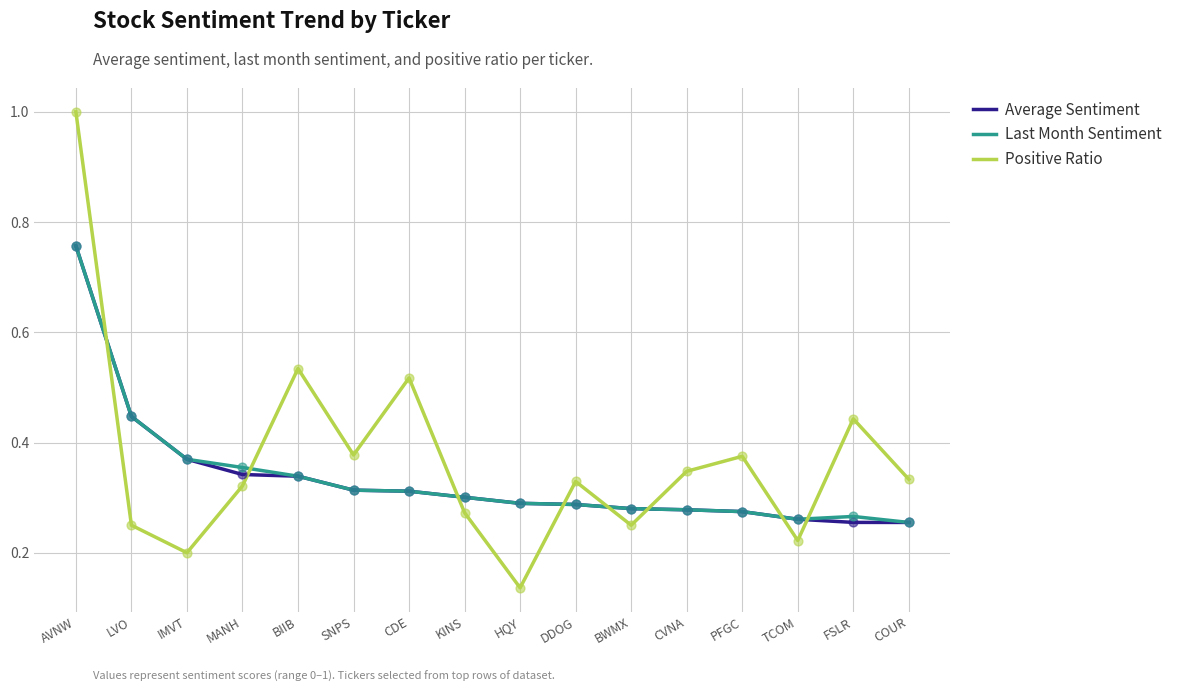

At how many categories does at least one series exceed 0?

16